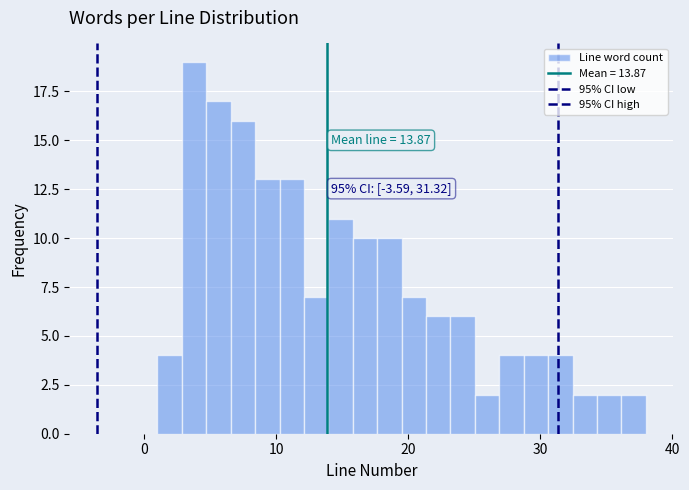

Around what value on the x-axis is the tallest bar? Give the approximate position of its centre, as read against the axis.

4